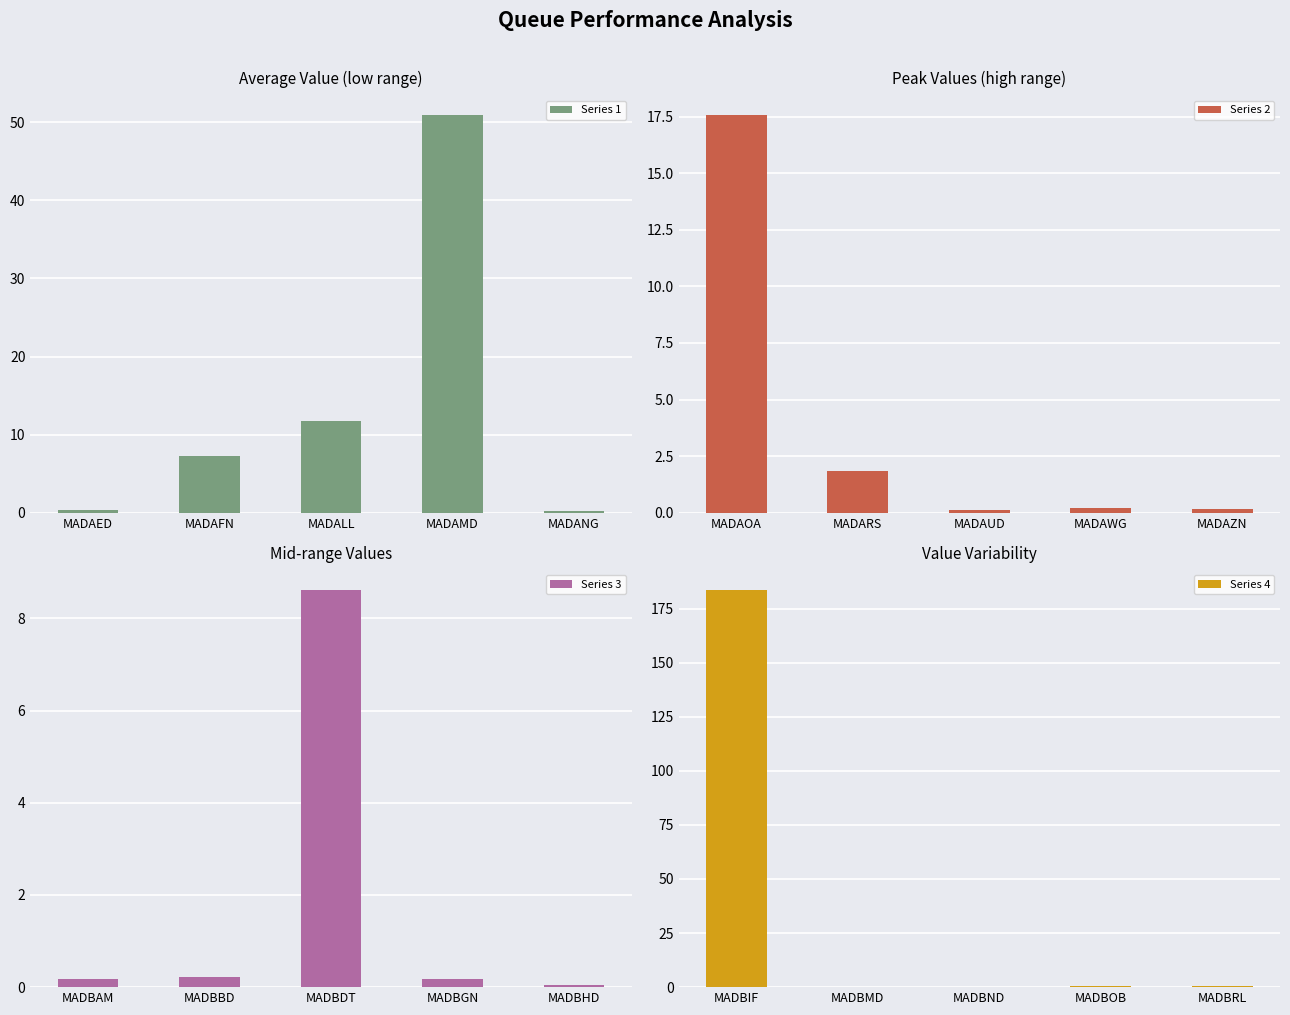

True or false: Series 1 has a value of 6.9 at MADALL.

False